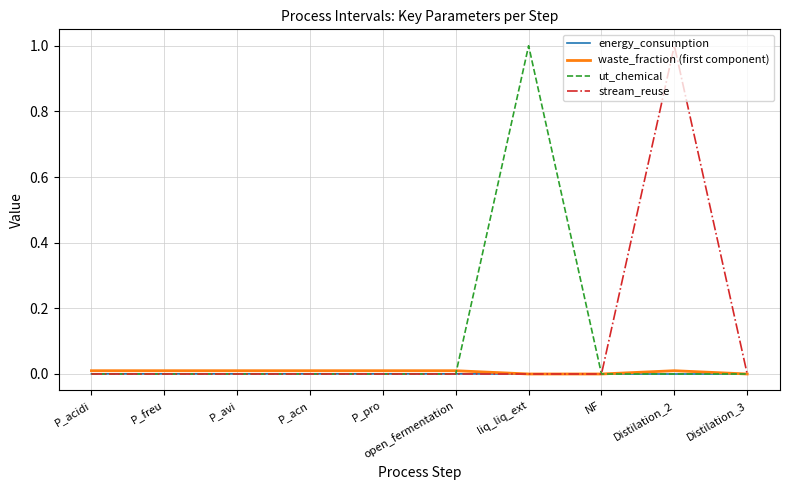

The value of waste_fraction (first component) at Distilation_3 is 0.0. True or false?

True